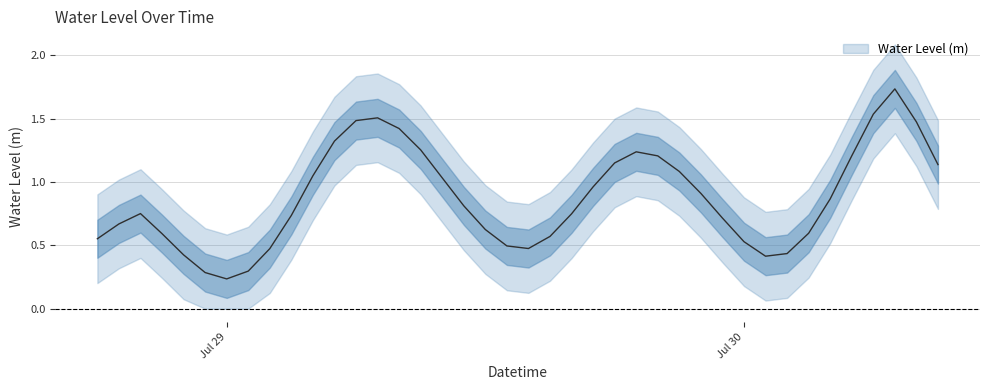

What is the minimum value shown in the chart?

0.1